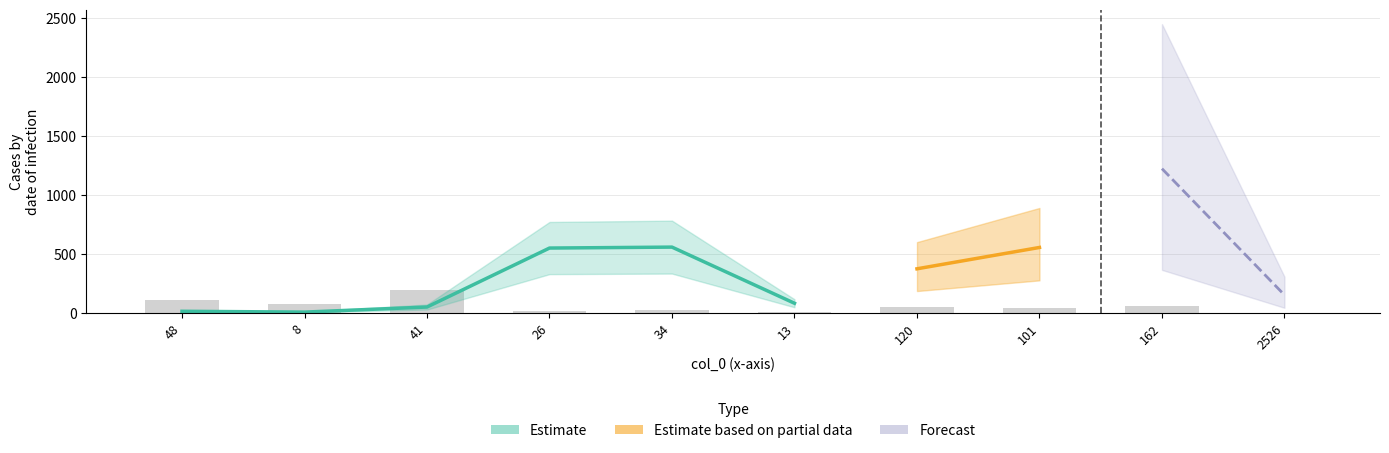

What is the sum of the values at 162 and 41?

253